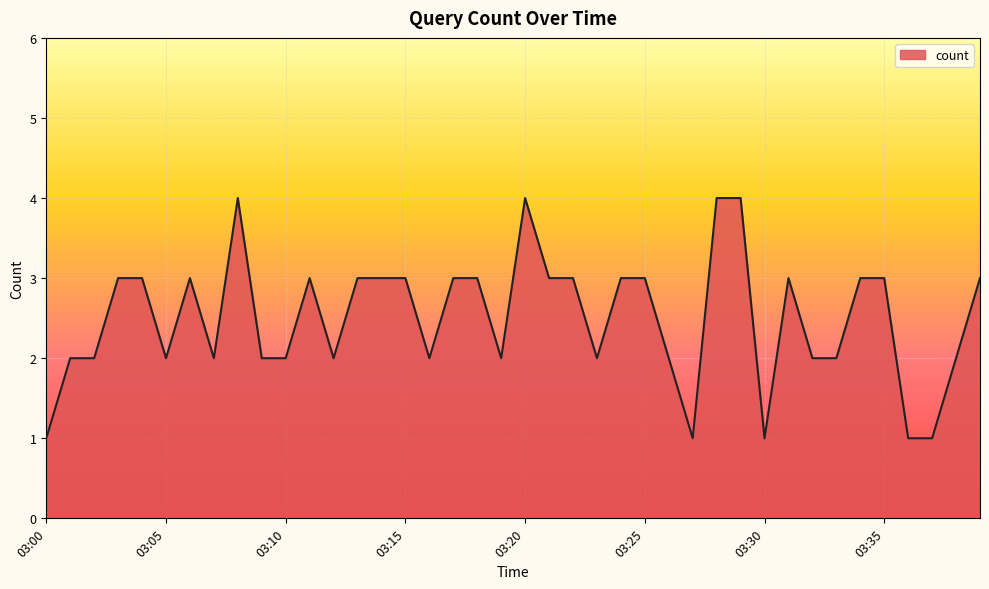

What is the minimum value shown in the chart?

1